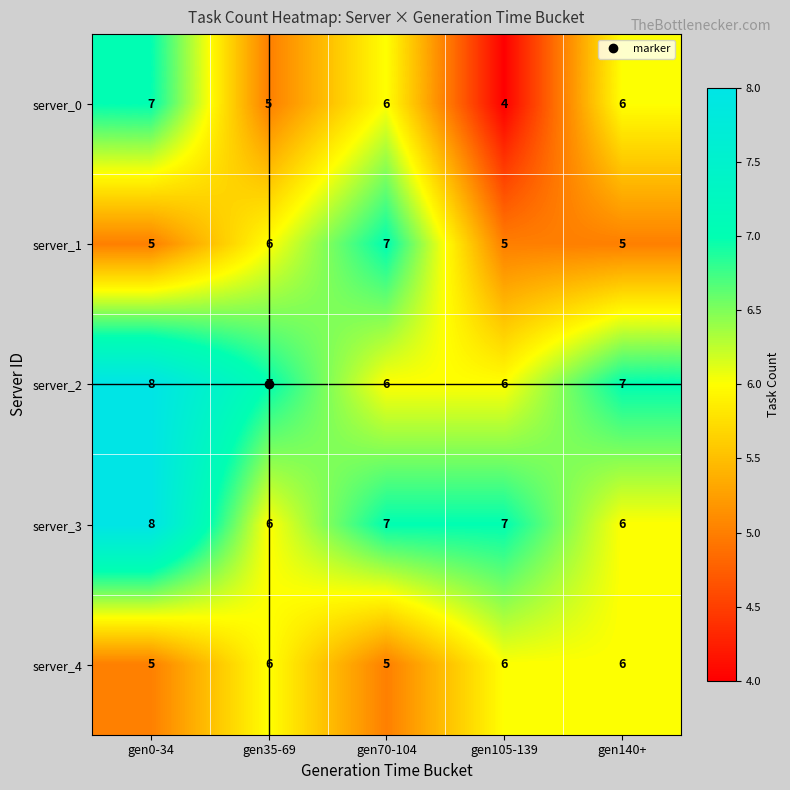

Count the server_2 values in the range 6 to 7.

4